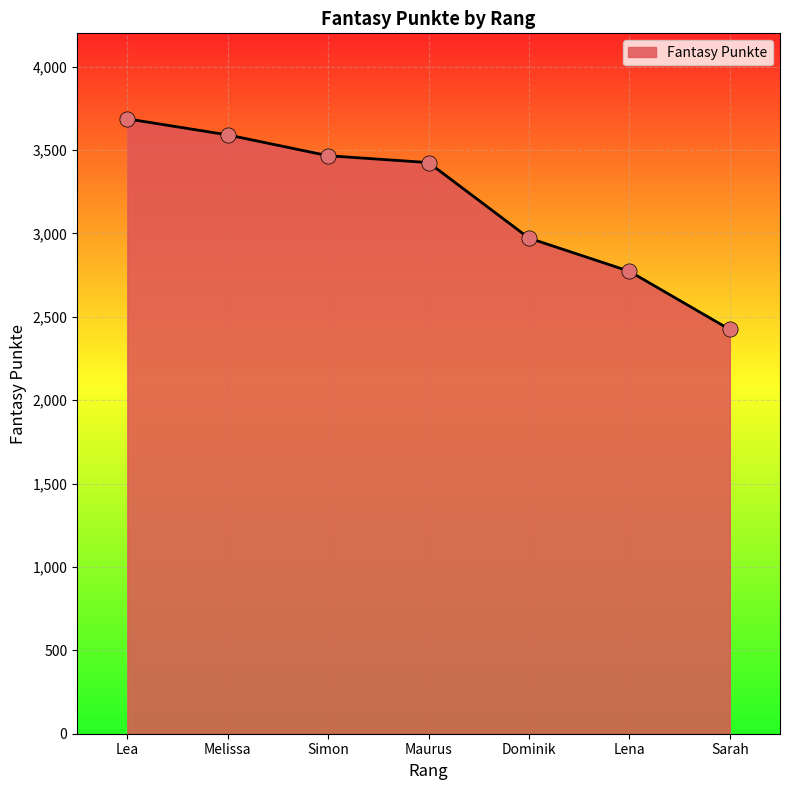

What is the change in value from Melissa to Sarah?

-1167